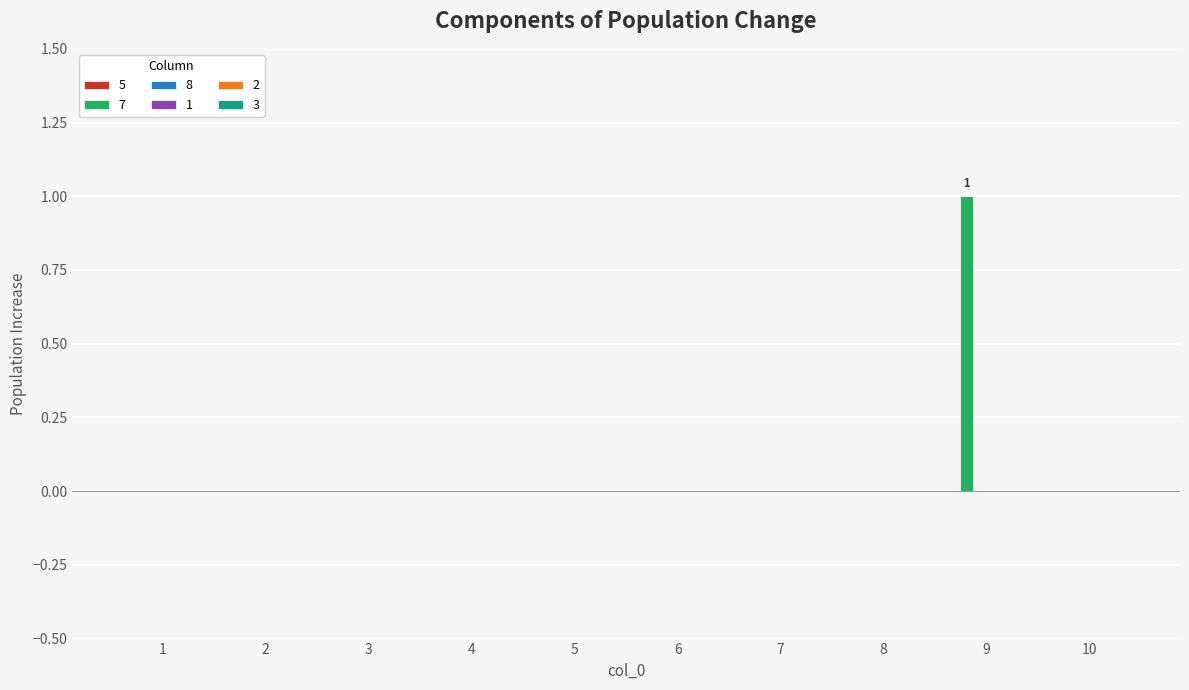

Are the bars horizontal?

No